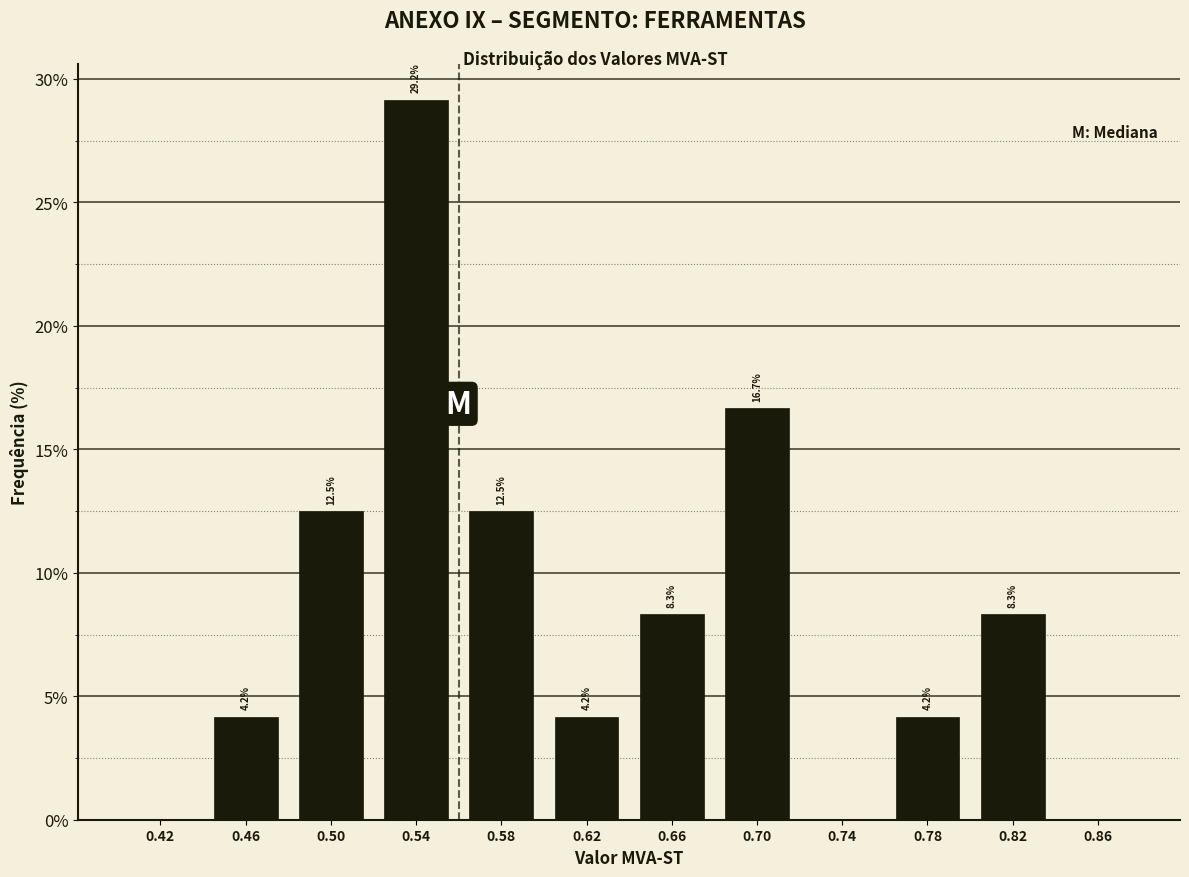

Over which range of the x-axis is the bar tallest?

0.52 to 0.56